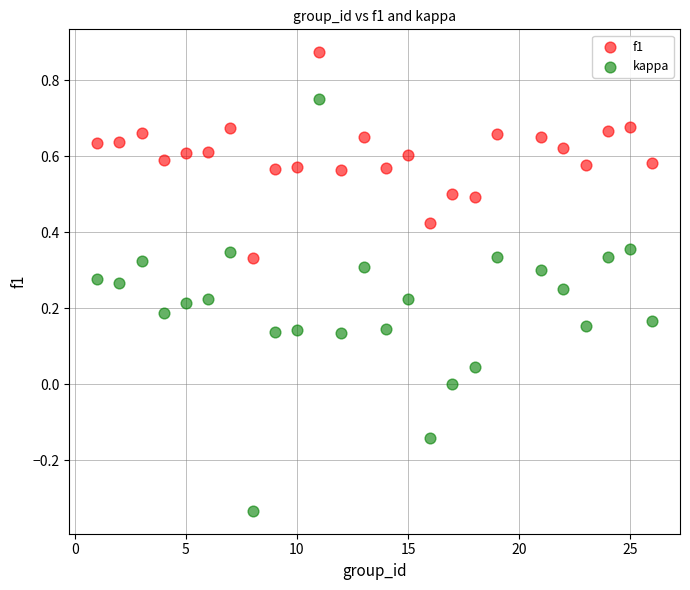

Which series reaches the maximum Y coordinate?

f1